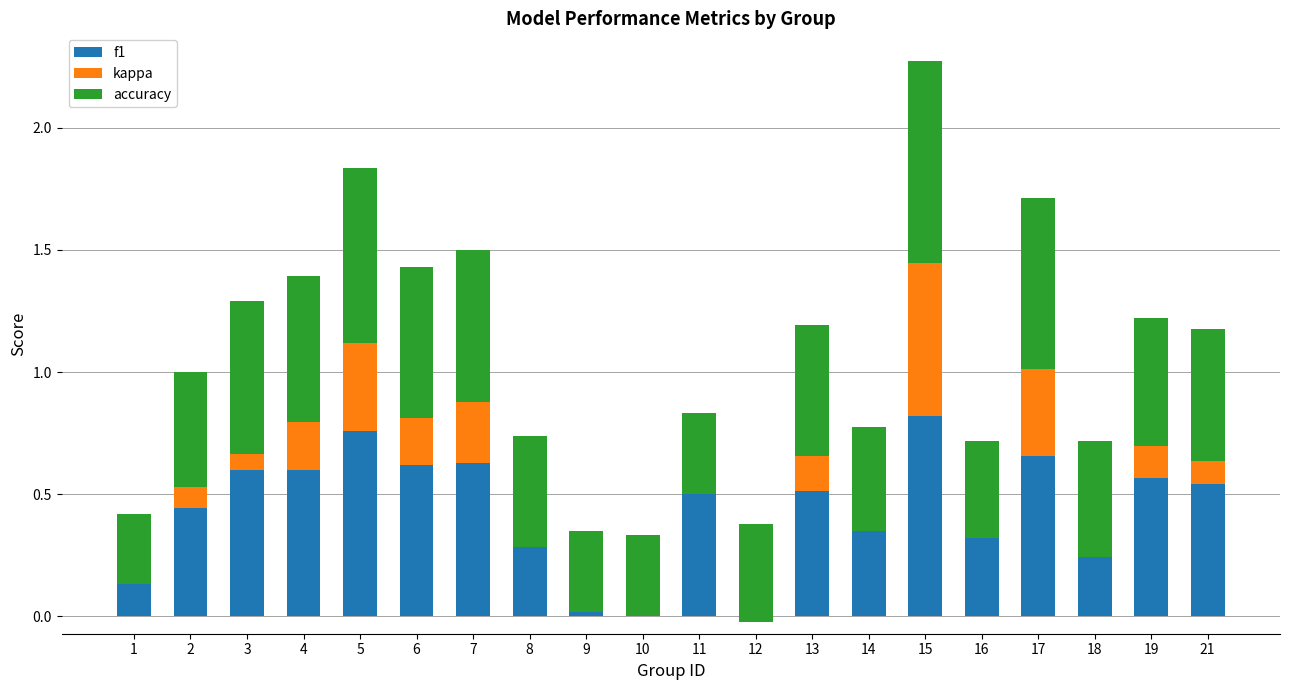

Rank the series at 18 from lowest to highest value.

kappa, f1, accuracy